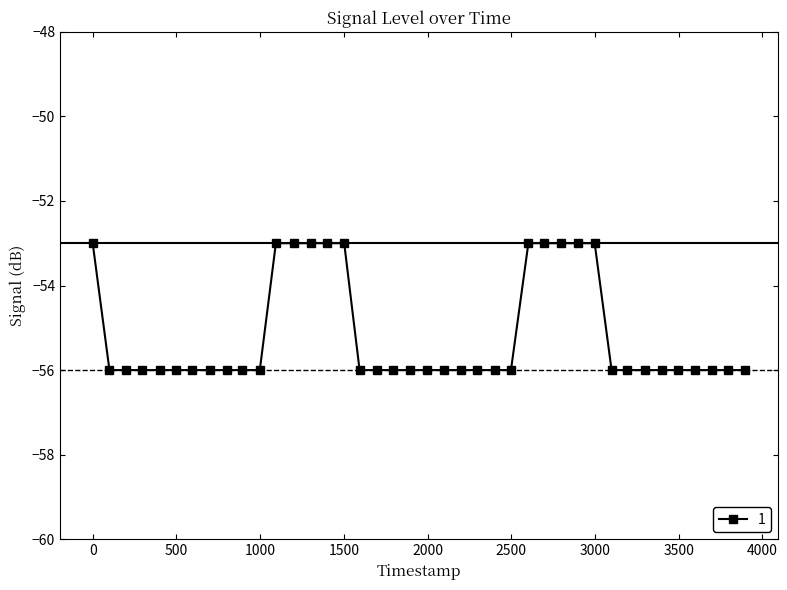

What is the difference between the maximum and second lowest values?

3